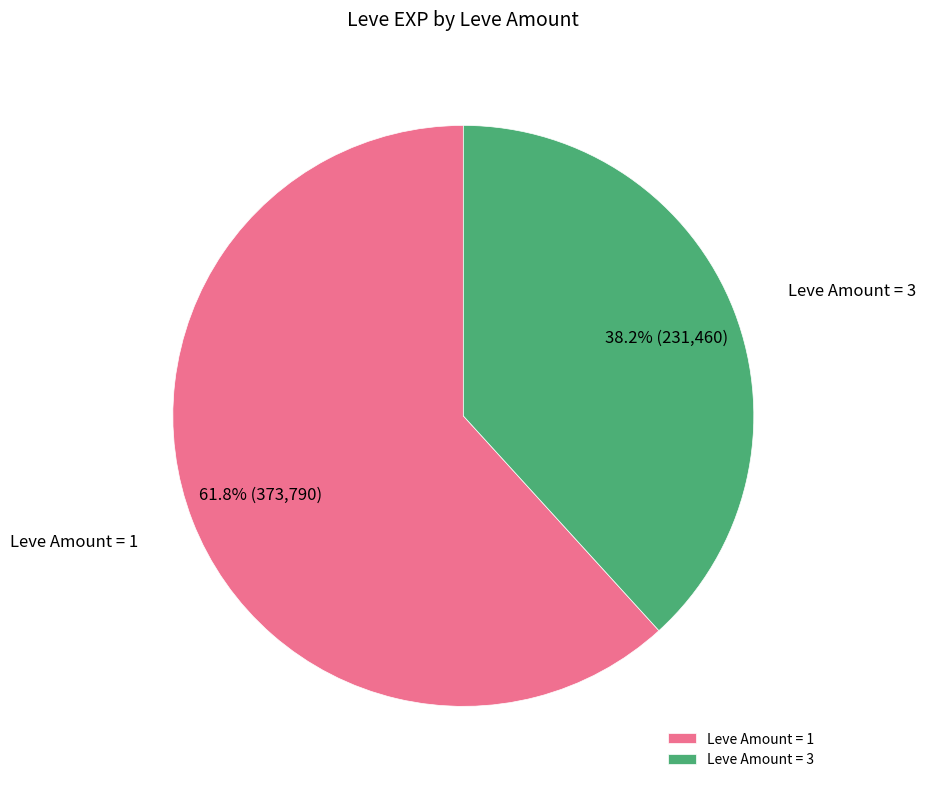

Rank the categories by value from lowest to highest.

Leve Amount = 3, Leve Amount = 1